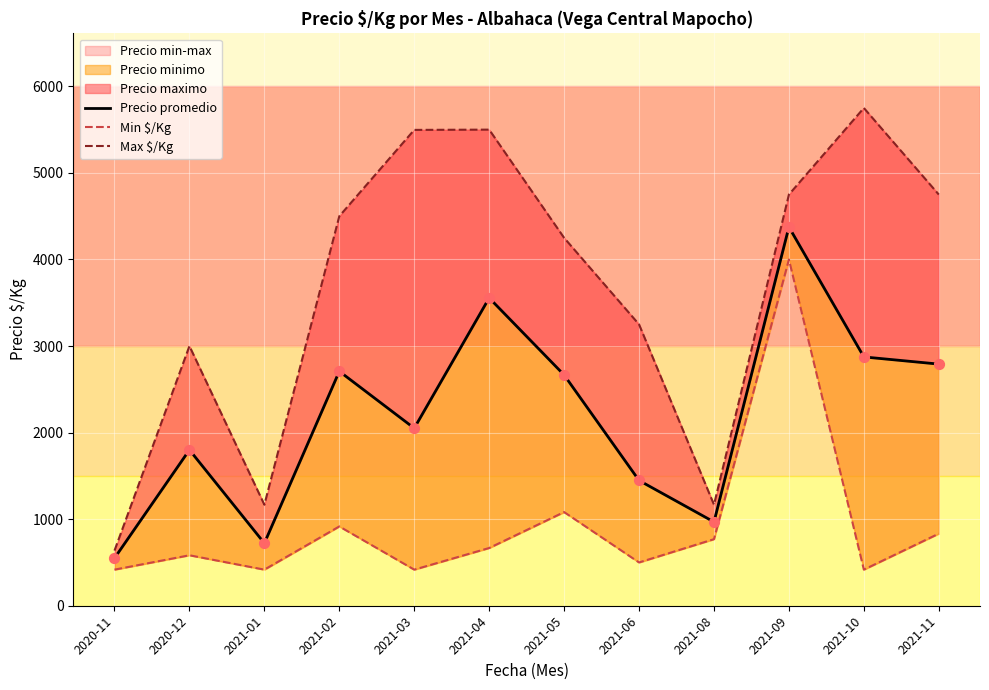

Which series has the largest total across all categories?

Max $/Kg